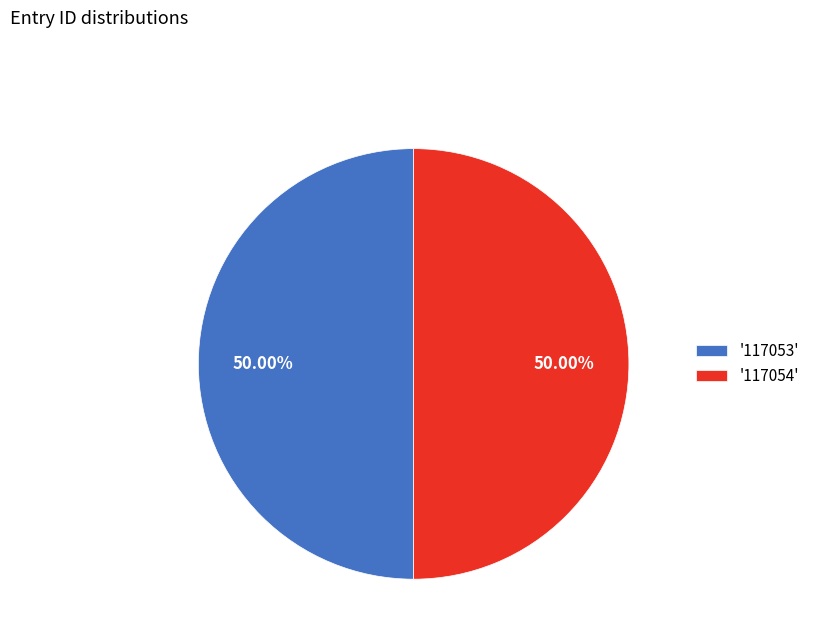

How many segments does this pie chart have?

2